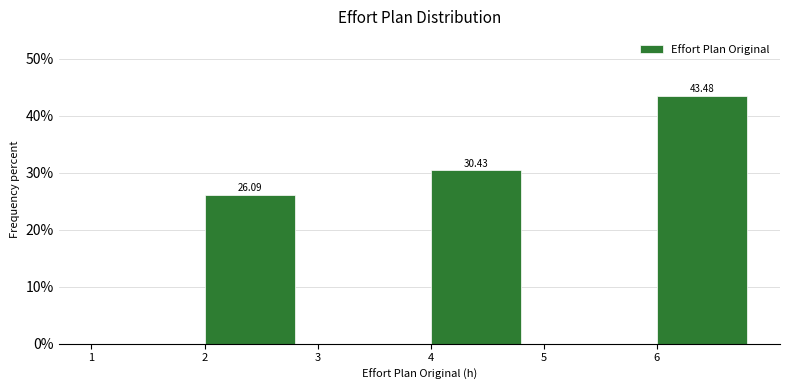

Over which range of the x-axis is the bar tallest?

6 to 7